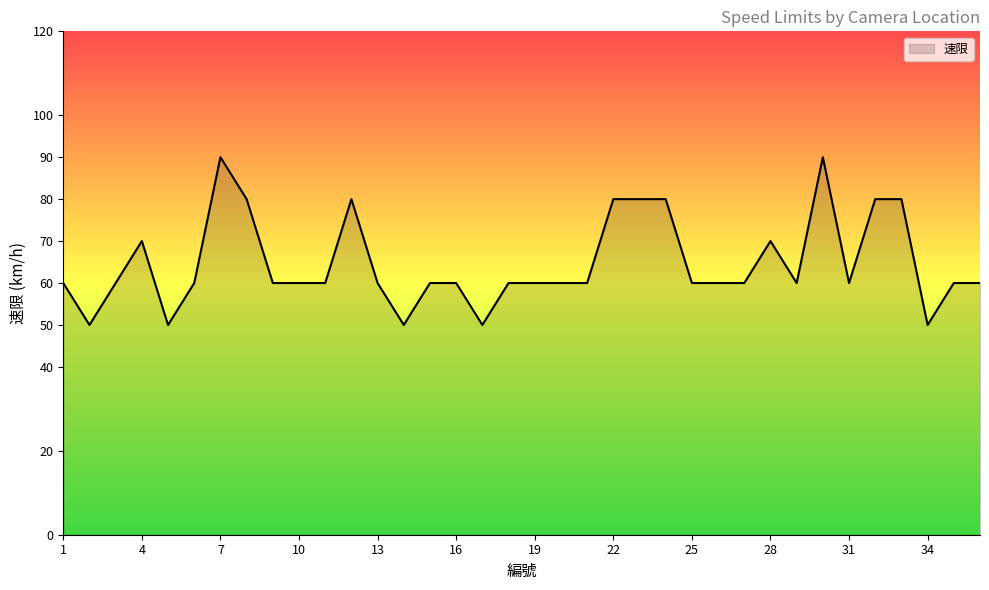

What is the greatest value displayed?

90